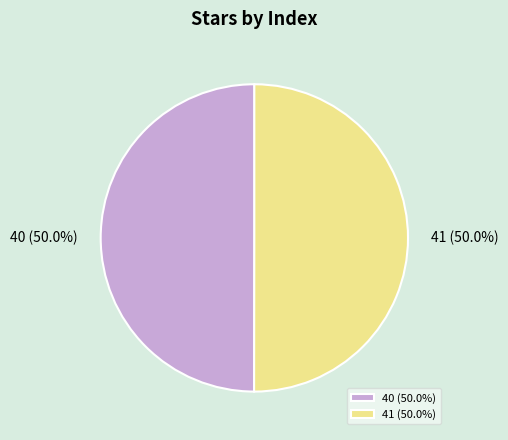

The 40 slice represents 45% of the pie. True or false?

False